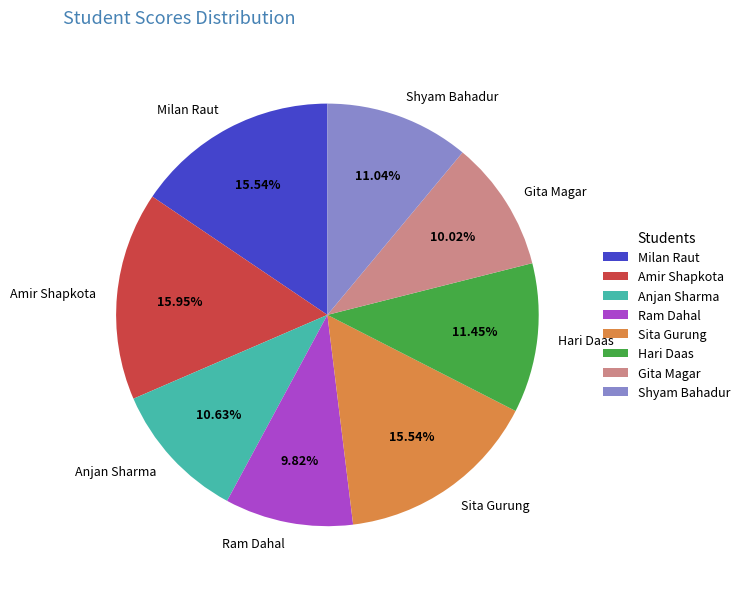

Which has a higher value, Hari Daas or Sita Gurung?

Sita Gurung